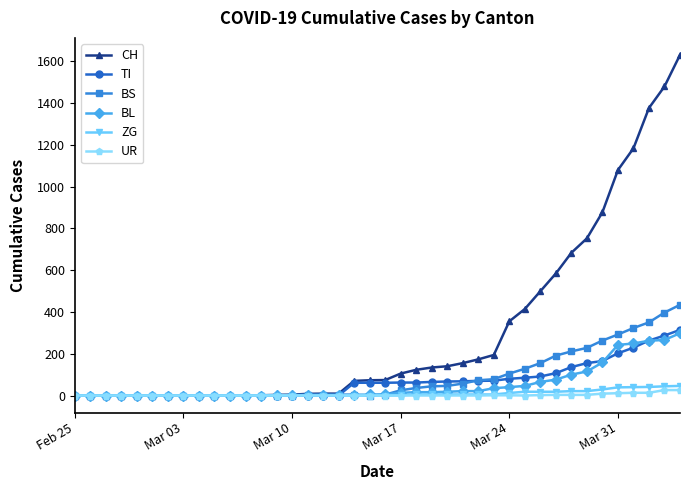

What is the greatest value displayed?

1630